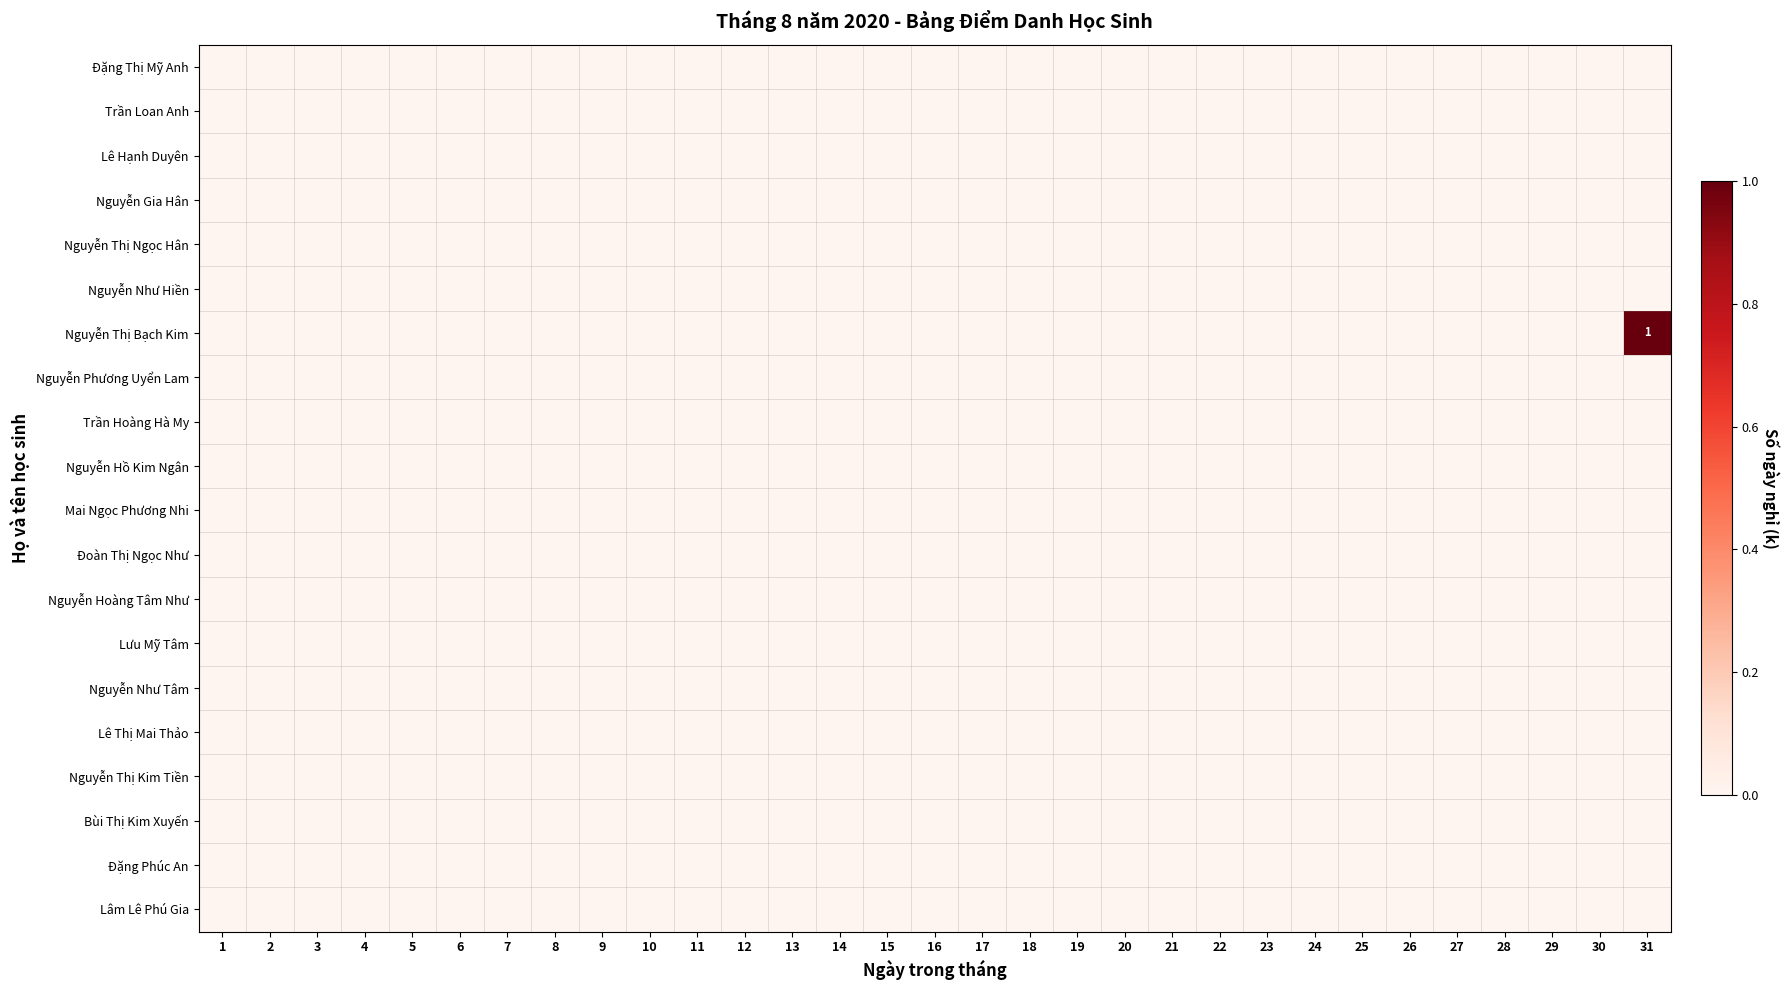

Which series has the largest total across all categories?

Nguyễn Thị Bạch Kim